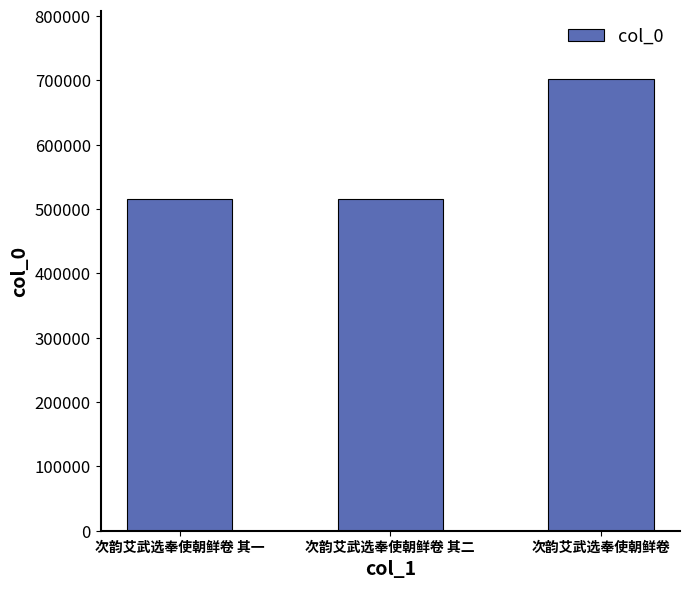

Count the number of data series in this chart.

1